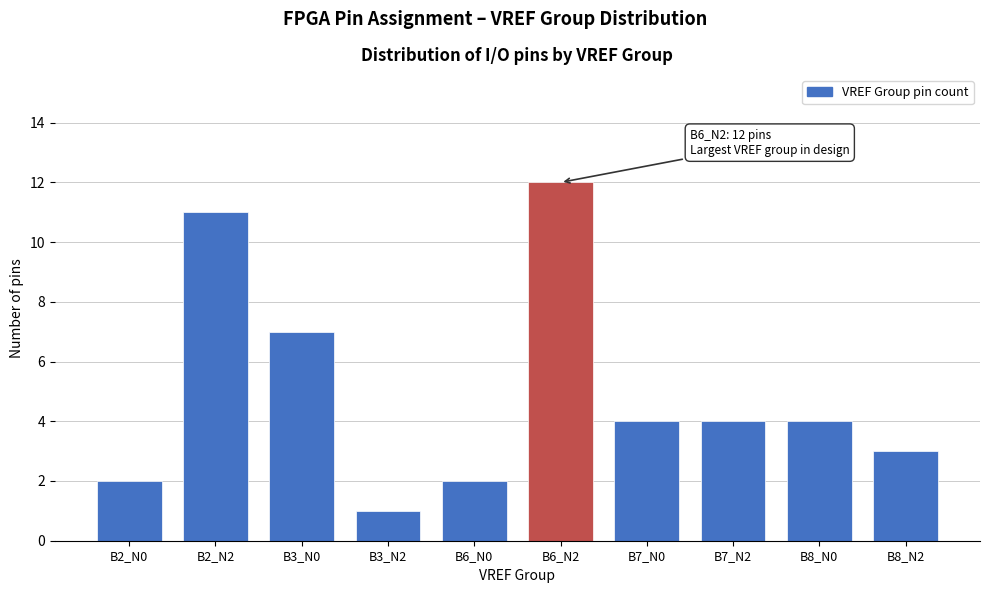

Reading left to right, transcribe all the data shown in this chart.

B2_N0=2	B2_N2=11	B3_N0=7	B3_N2=1	B6_N0=2	B6_N2=12	B7_N0=4	B7_N2=4	B8_N0=4	B8_N2=3